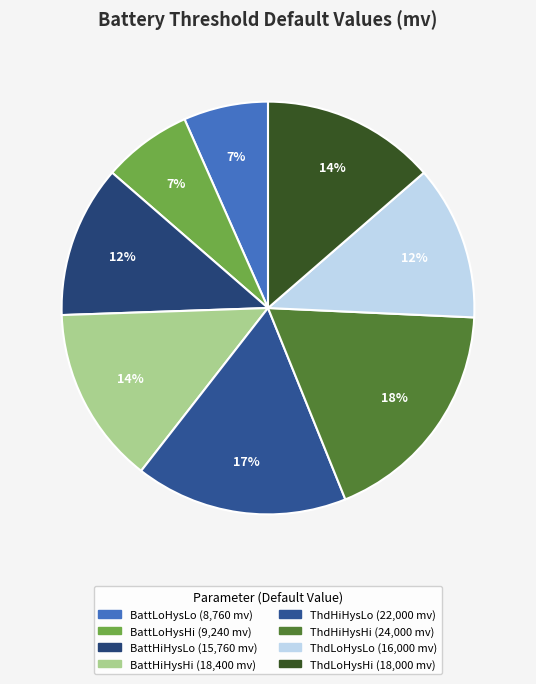

How many segments does this pie chart have?

8